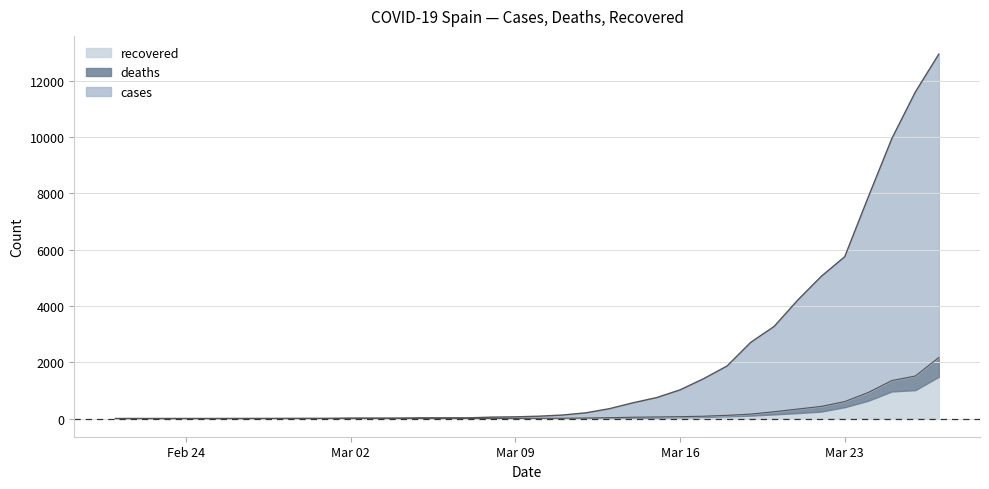

How many values in deaths are above zero?

21